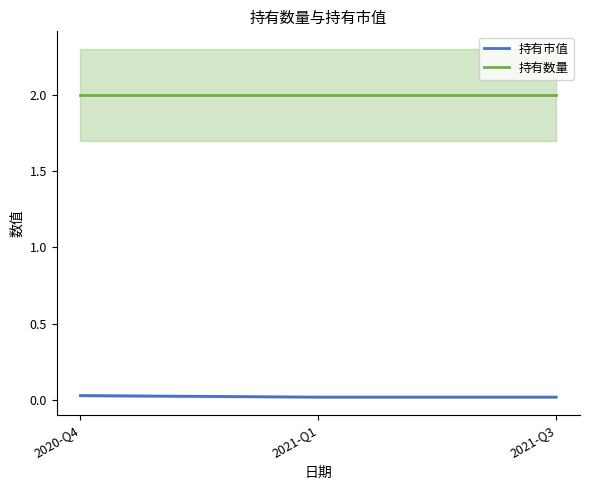

Reading left to right, what are all the values shown in this chart?

持有市值: 2020-Q4=0.0	2021-Q1=0.0	2021-Q3=0.0
持有数量: 2020-Q4=2.0	2021-Q1=2.0	2021-Q3=2.0